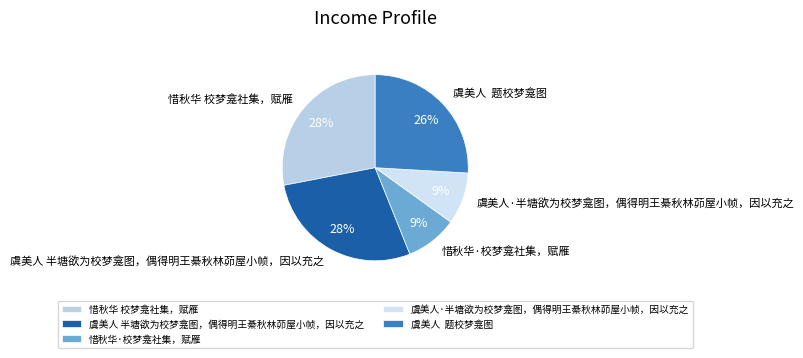

Count the number of slices in the pie.

5